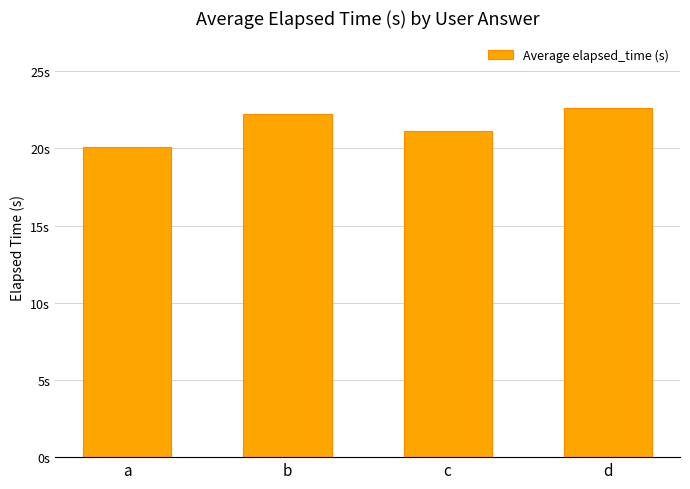

Which label corresponds to the smallest value in the chart?

a